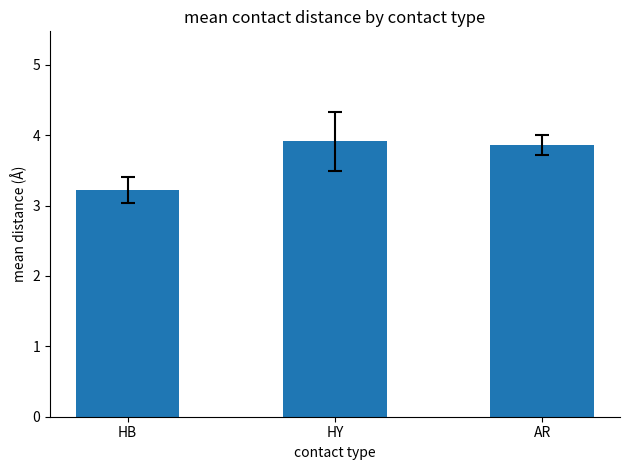

Which category has the lowest value across all series?

HB